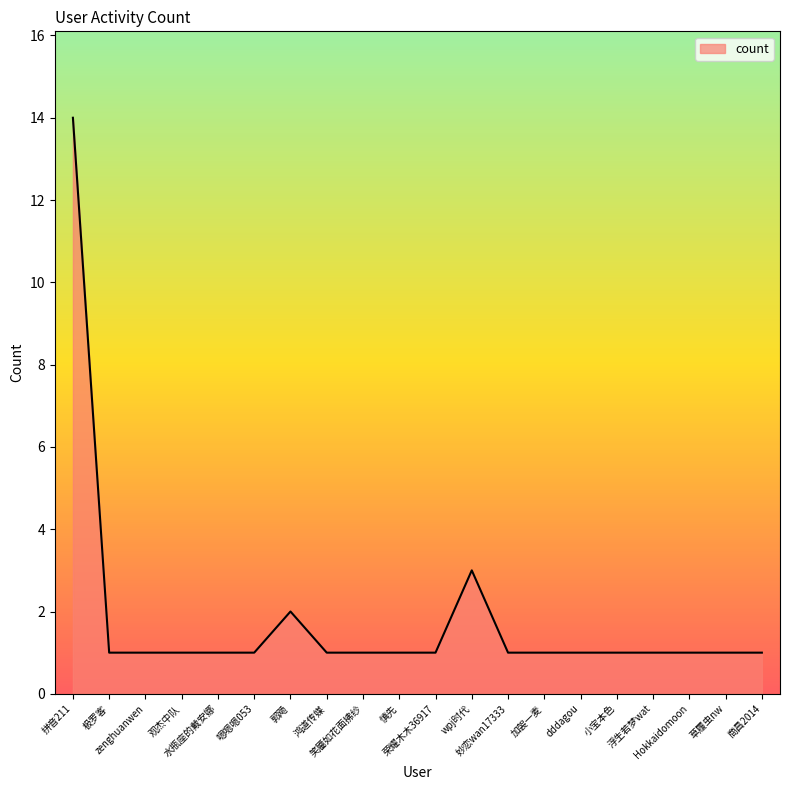

Does the chart display data point markers on the line(s)?

No